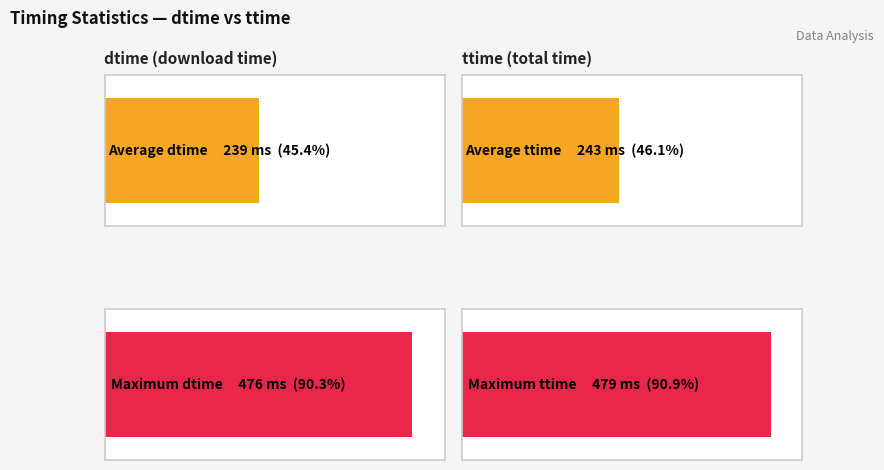

The value of ttime at 4 is 144. True or false?

False